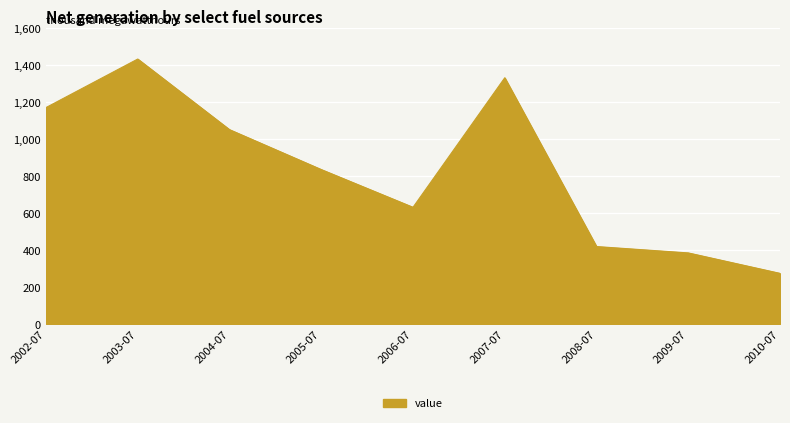

List the labels in order of value, smallest first.

2010-07, 2009-07, 2008-07, 2006-07, 2005-07, 2004-07, 2002-07, 2007-07, 2003-07